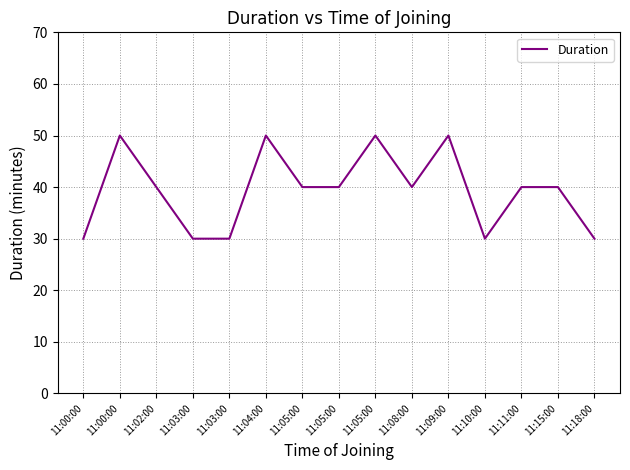

Between 11:04:00 and 11:05:00, which is larger?

11:04:00